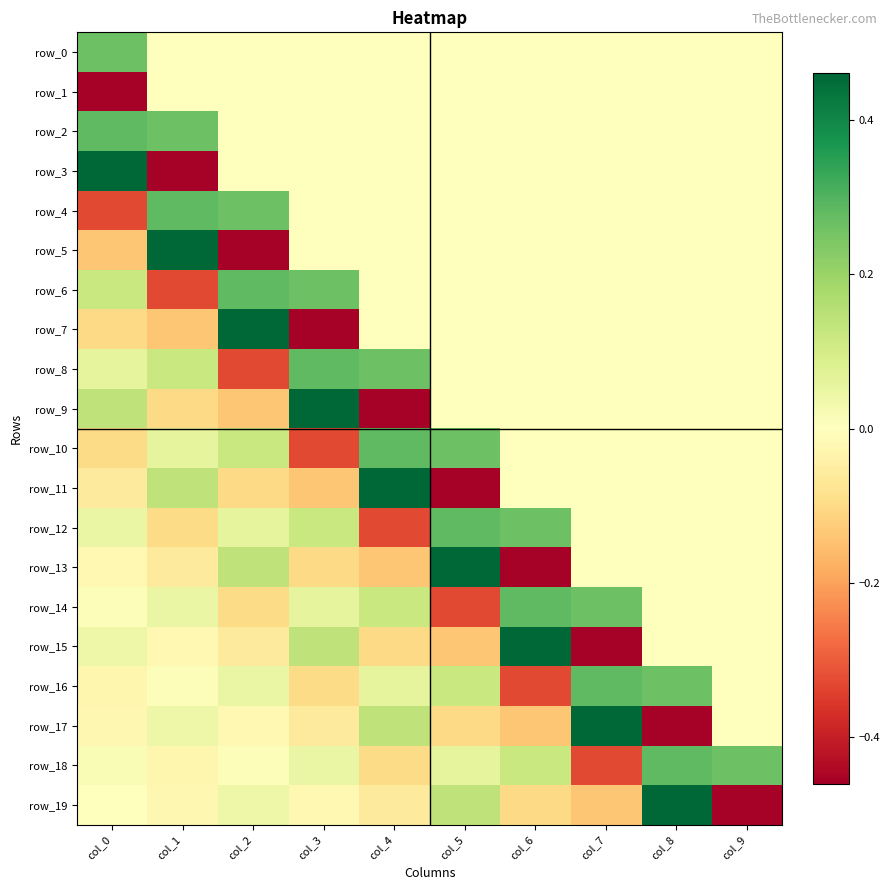

What is the minimum value for row_15?

-0.5